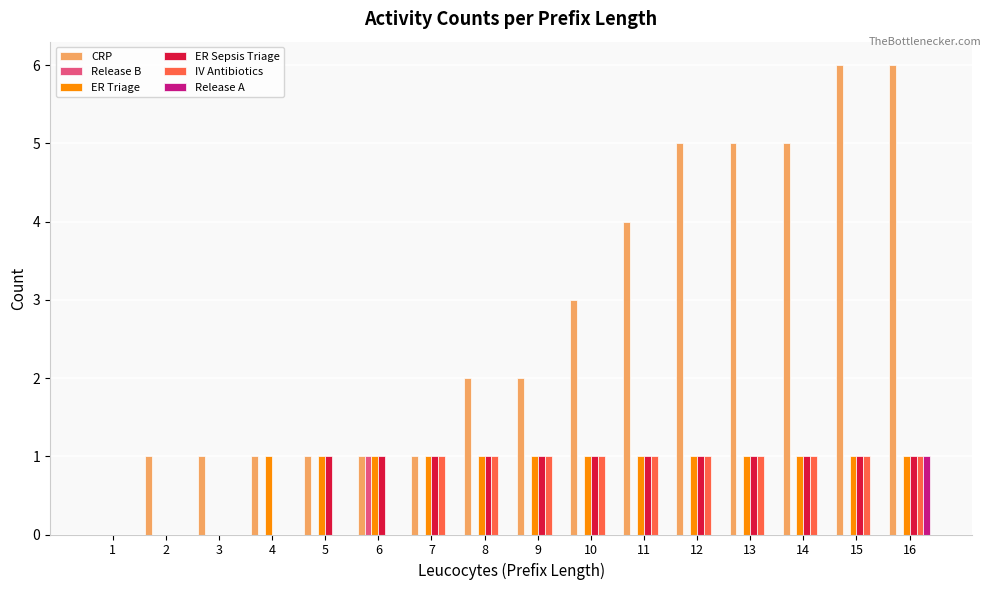

Reading left to right, transcribe all the data shown in this chart.

CRP: 0	1	1	1	1	1	1	2	2	3	4	5	5	5	6	6
Release B: 0	0	0	0	0	1	0	0	0	0	0	0	0	0	0	0
ER Triage: 0	0	0	1	1	1	1	1	1	1	1	1	1	1	1	1
ER Sepsis Triage: 0	0	0	0	1	1	1	1	1	1	1	1	1	1	1	1
IV Antibiotics: 0	0	0	0	0	0	1	1	1	1	1	1	1	1	1	1
Release A: 0	0	0	0	0	0	0	0	0	0	0	0	0	0	0	1